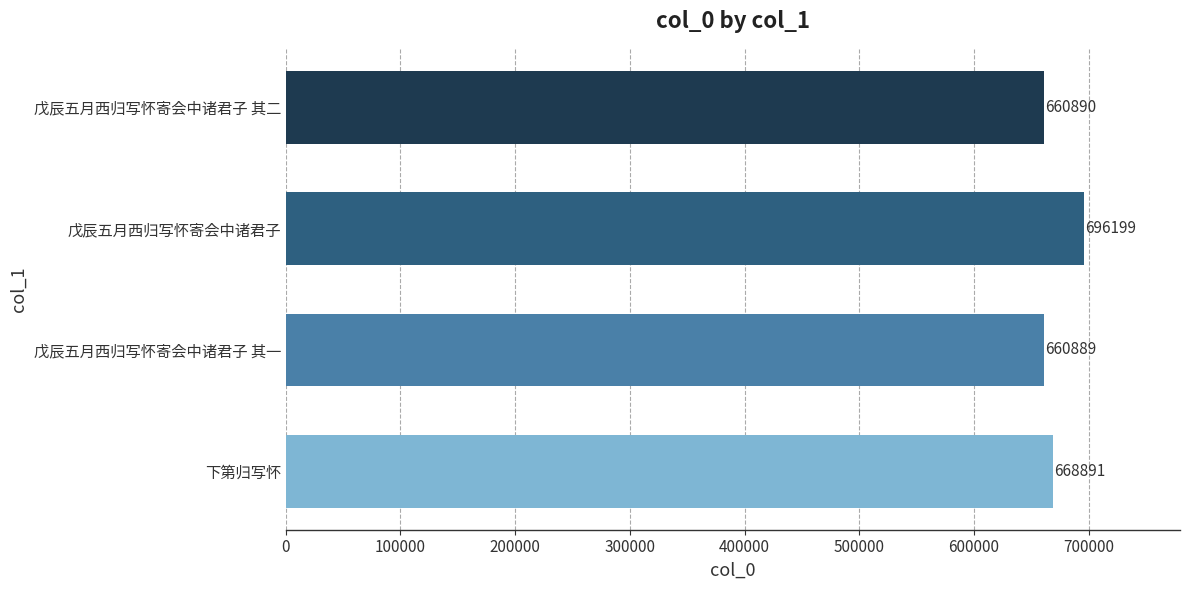

Between 戊辰五月西归写怀寄会中诸君子 and 戊辰五月西归写怀寄会中诸君子 其一, which is larger?

戊辰五月西归写怀寄会中诸君子